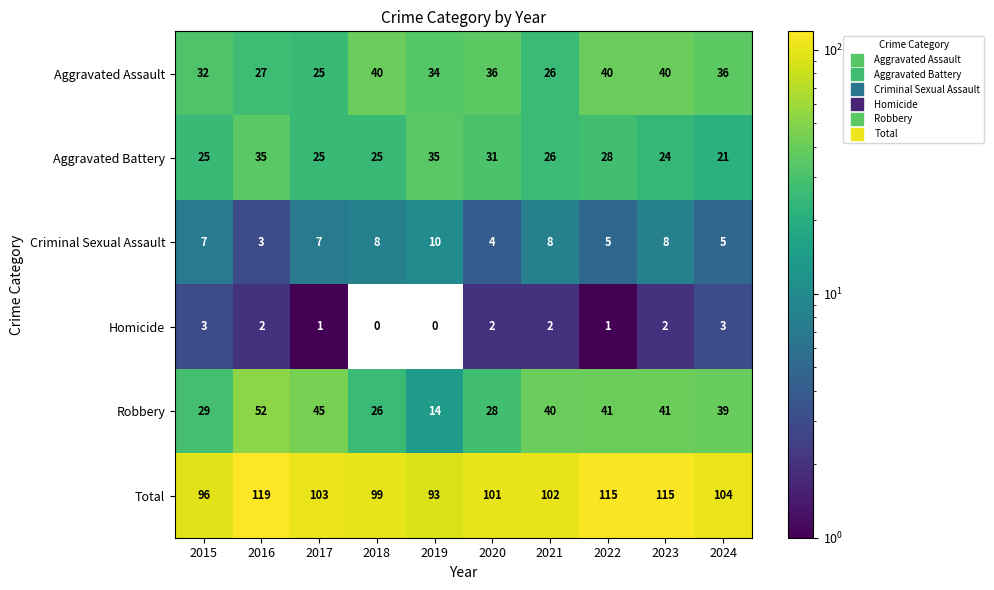

Rank the series by their maximum value, from lowest to highest.

Homicide, Criminal Sexual Assault, Aggravated Battery, Aggravated Assault, Robbery, Total